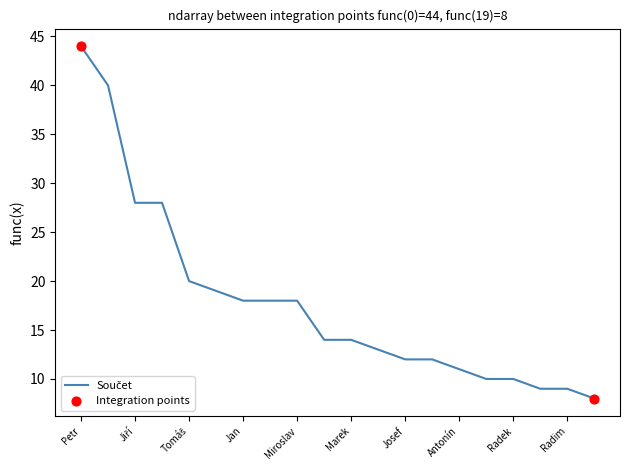

What is the difference between the maximum and minimum values?

36